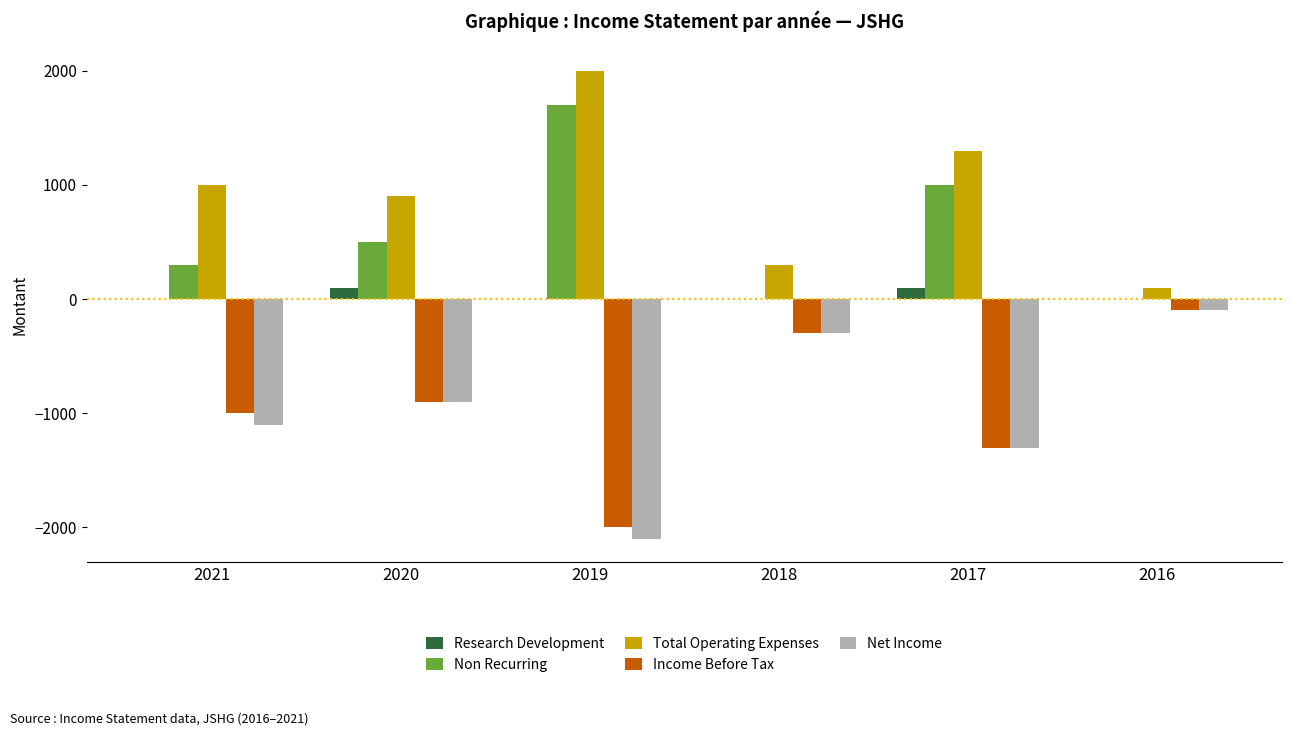

The Non Recurring series shows 300 at 2021. True or false?

True